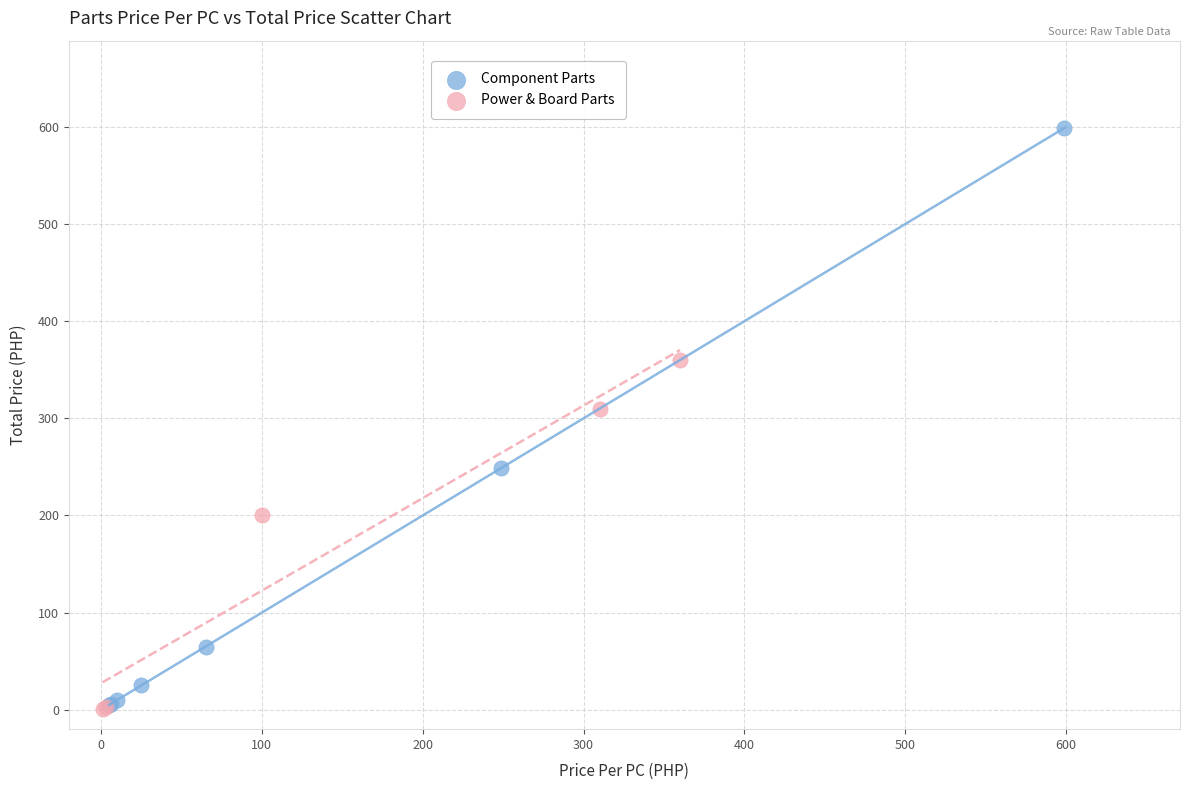

Which series has the largest Y range (max minus min)?

Component Parts